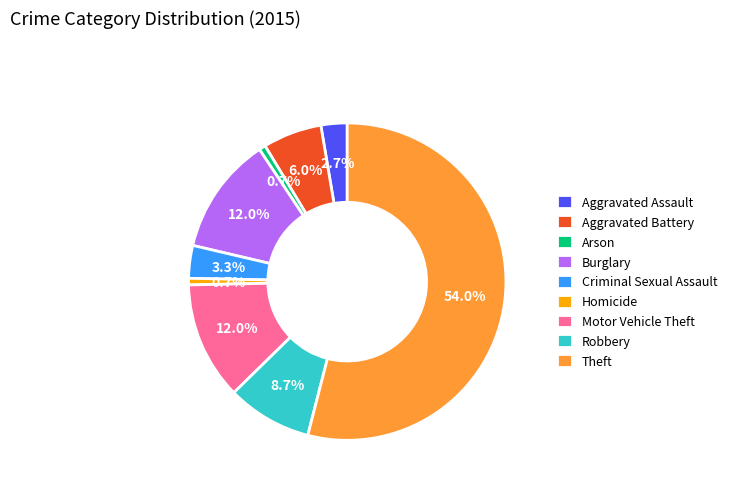

Count the number of slices in the pie.

9